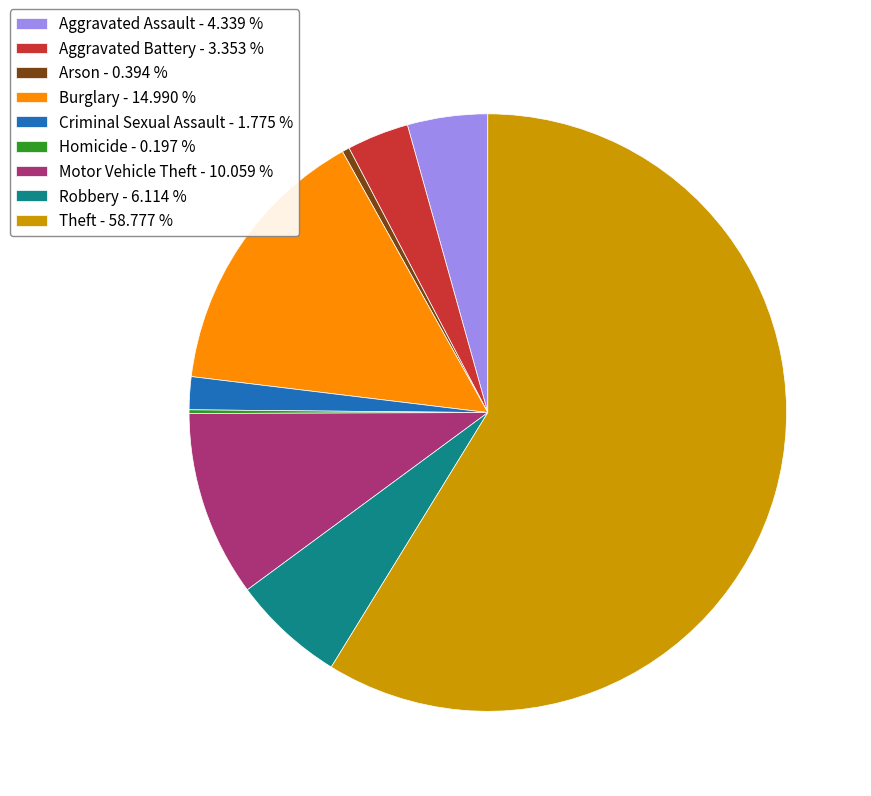

Does Aggravated Battery represent more than half of the total?

No